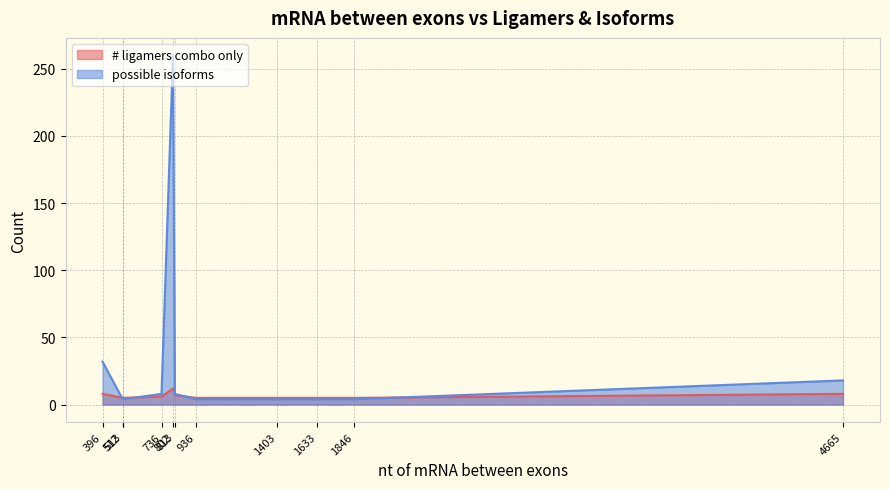

How many series are shown in this chart?

2